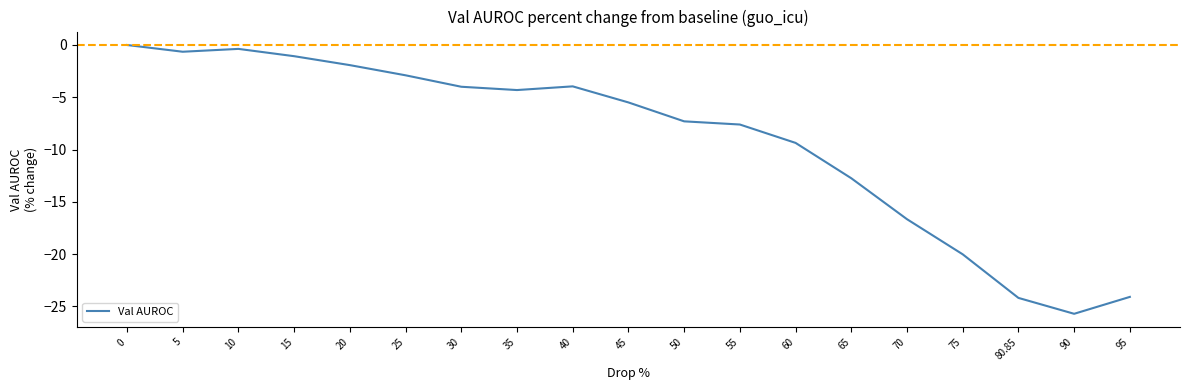

Does the chart have visible grid lines?

No